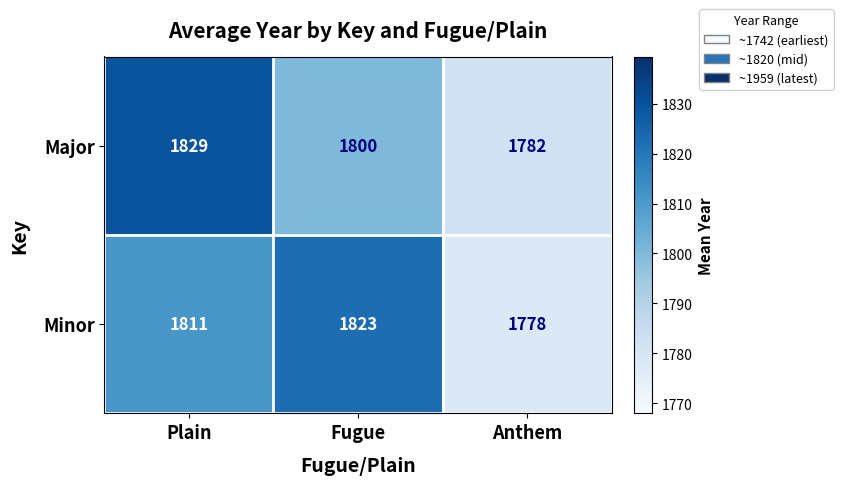

Reading right to left, what are all the values shown in this chart?

Major: 1782	1800	1829
Minor: 1778	1823	1811